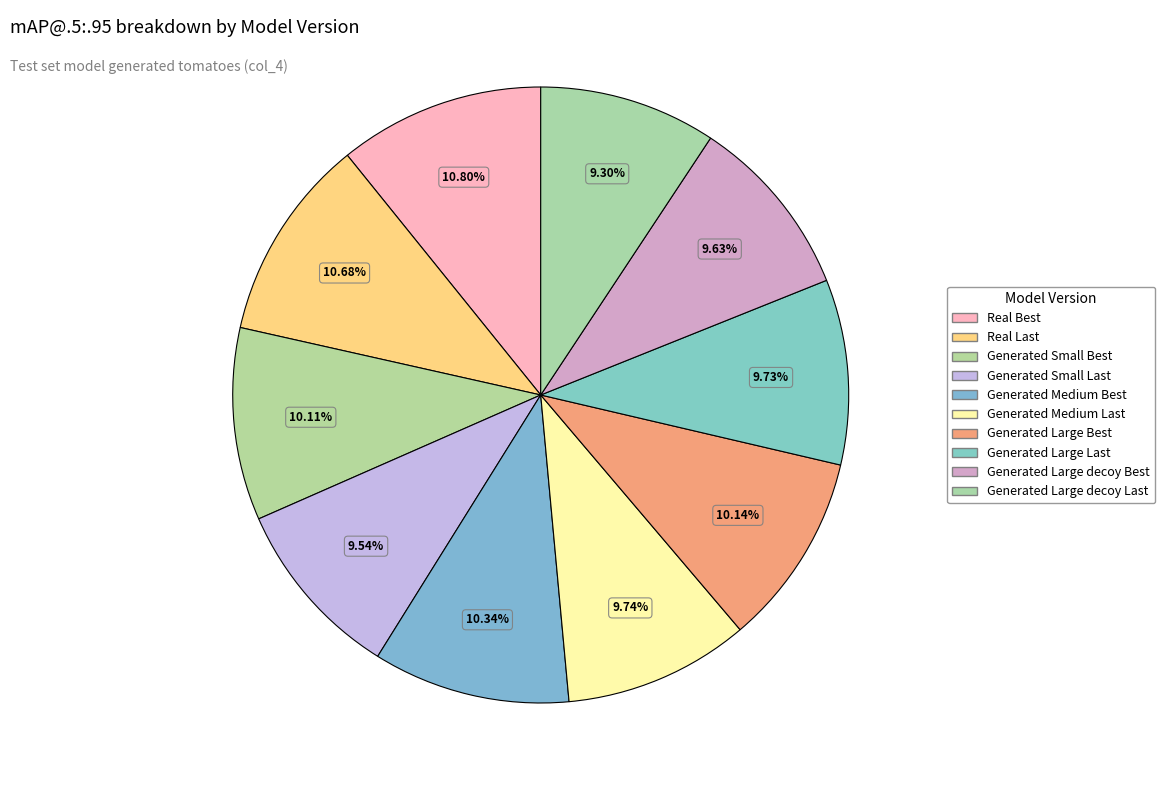

True or false: Generated Large Best accounts for 23% of the total.

False